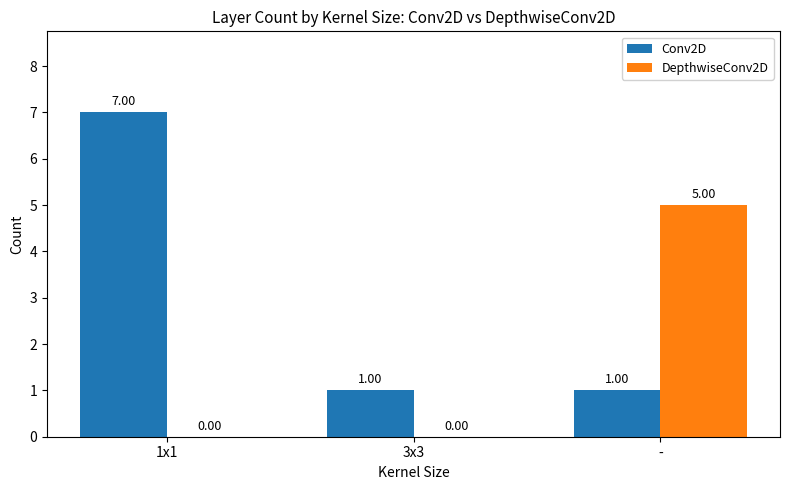

At which category is the sum across all series the highest?

1x1